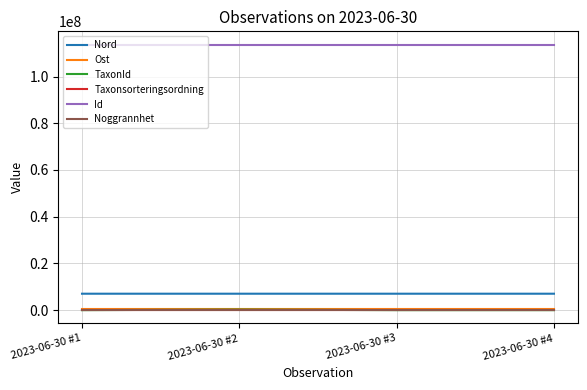

True or false: Id and Noggrannhet intersect in this chart.

False